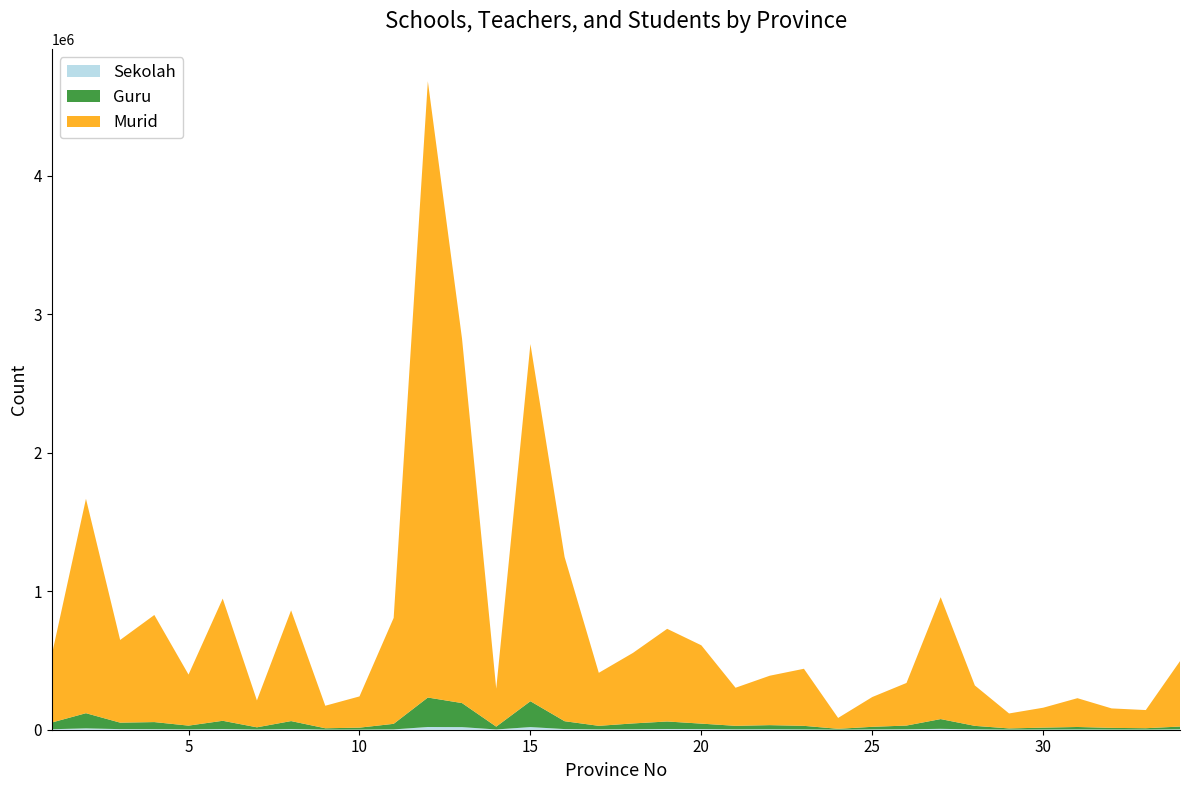

Reading right to left, what are all the values shown in this chart?

Sekolah: 34=2642	33=1104	32=1315	31=1812	30=1326	29=928	28=2345	27=6438	26=2926	25=2203	24=485	23=1919	22=2915	21=2648	20=4438	19=5203	18=3309	17=2416	16=4634	15=19007	14=1848	13=18760	12=19659	11=2239	10=973	9=832	8=4732	7=1398	6=4696	5=2463	4=3791	3=4260	2=9782	1=3529
Guru: 34=20227	33=9791	32=12037	31=17969	30=13755	29=8392	28=25567	27=70404	26=27175	25=18795	24=6095	23=26112	22=30182	21=25485	20=39540	19=54285	18=42159	17=25719	16=56887	15=186798	14=20455	13=173671	12=212849	11=40344	10=14033	9=9678	8=57711	7=16035	6=59861	5=27161	4=51378	3=46833	2=109585	1=48541
Murid: 34=472552	33=131171	32=140564	31=207996	30=143993	29=108142	28=291723	27=880177	26=307722	25=215237	24=78529	23=412229	22=356919	21=275040	20=565648	19=669225	18=509469	17=382864	16=1185883	15=2579913	14=274438	13=2631174	12=4450934	11=765090	10=225575	9=162722	8=799619	7=194381	6=882534	5=368694	4=773526	3=597218	2=1548652	1=486958